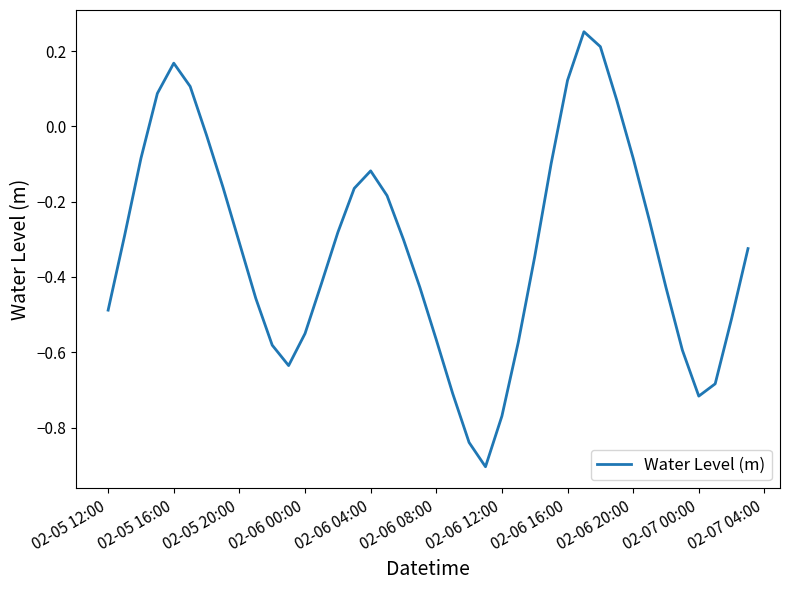

What is the minimum value shown in the chart?

-0.9